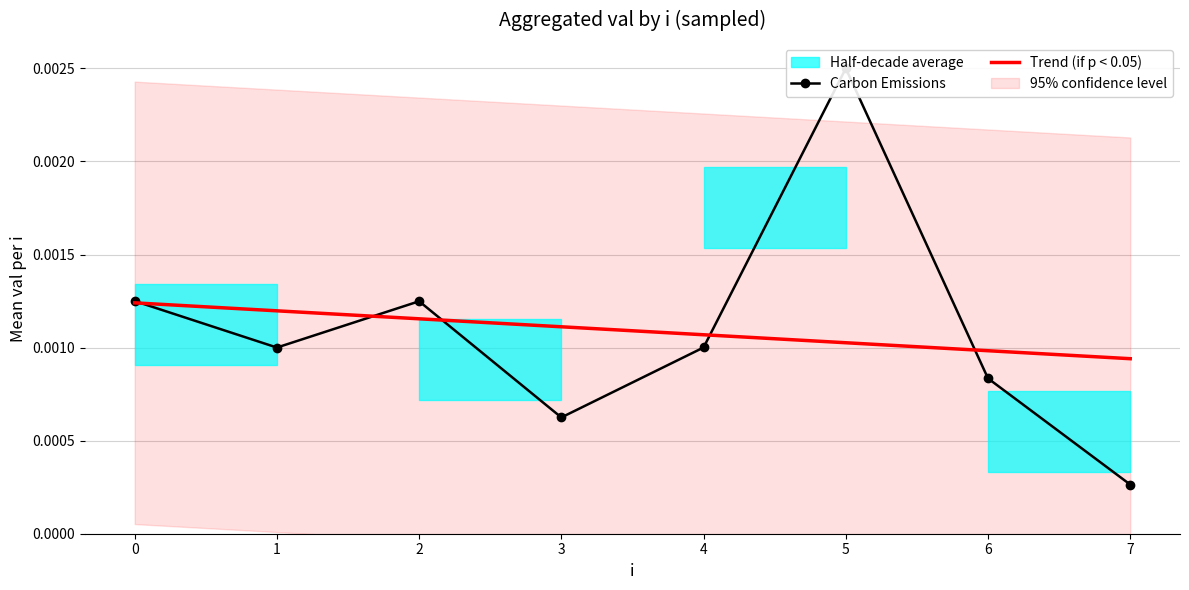

Rank the series at 1 from highest to lowest value.

Trend (if p < 0.05), Carbon Emissions